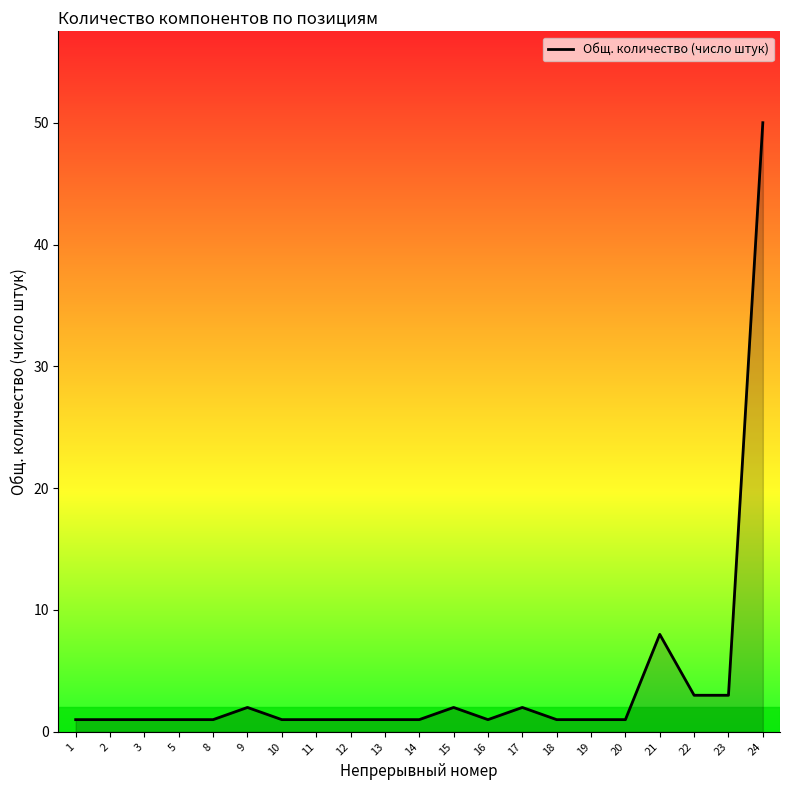

Does the chart display data point markers on the line(s)?

No